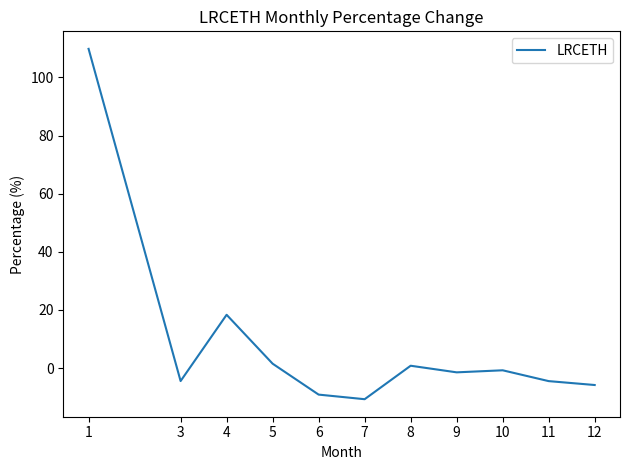

How many lines are shown in the chart?

1